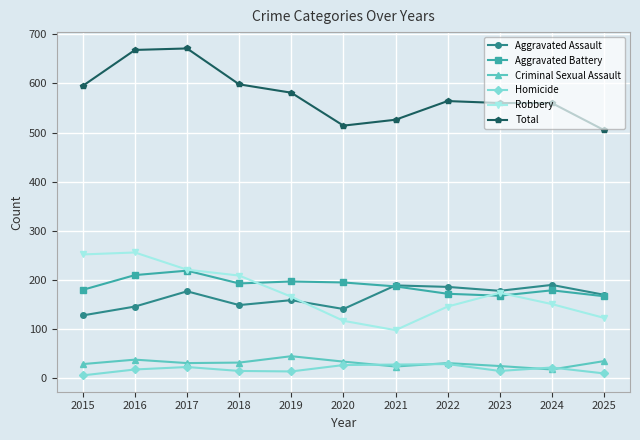

Is this an area chart (filled region under the line)?

No